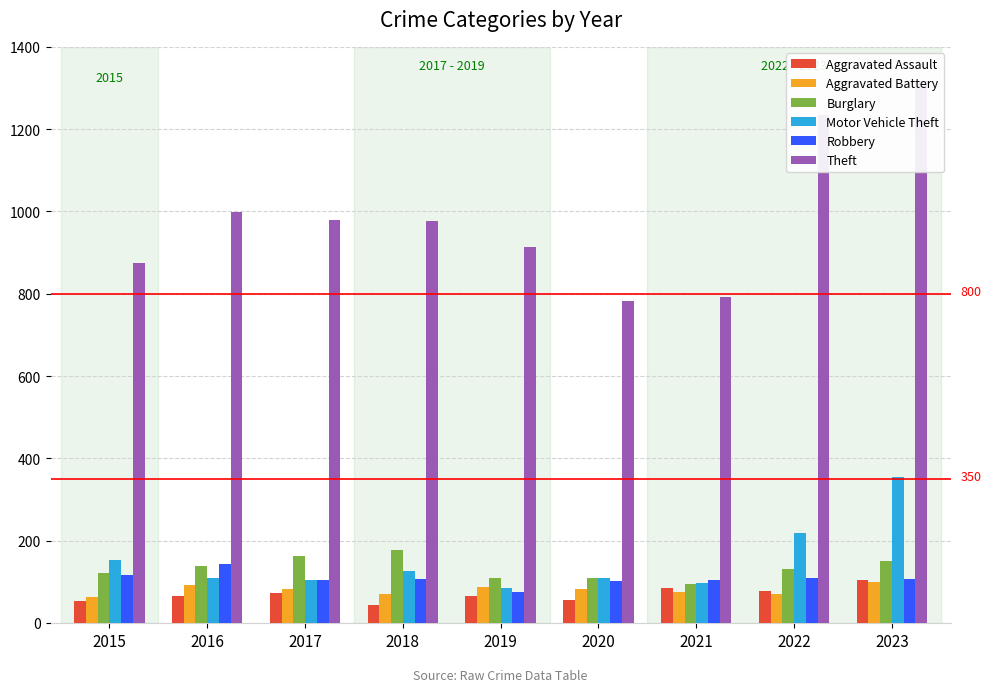

Which has a higher value, 2019 or 2022?

2022